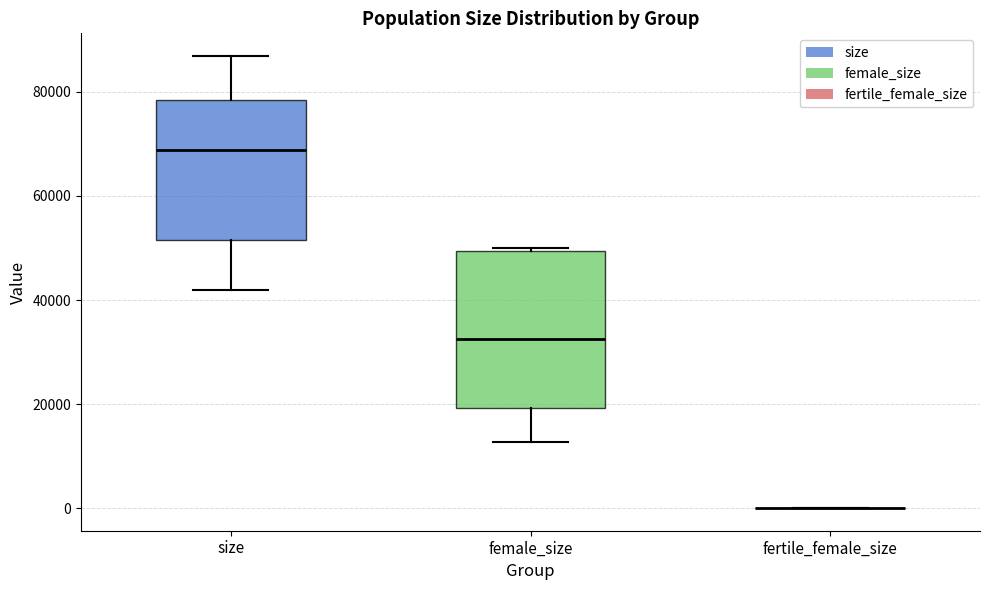

Which box is the tallest, from its lower edge to its upper edge?

female_size